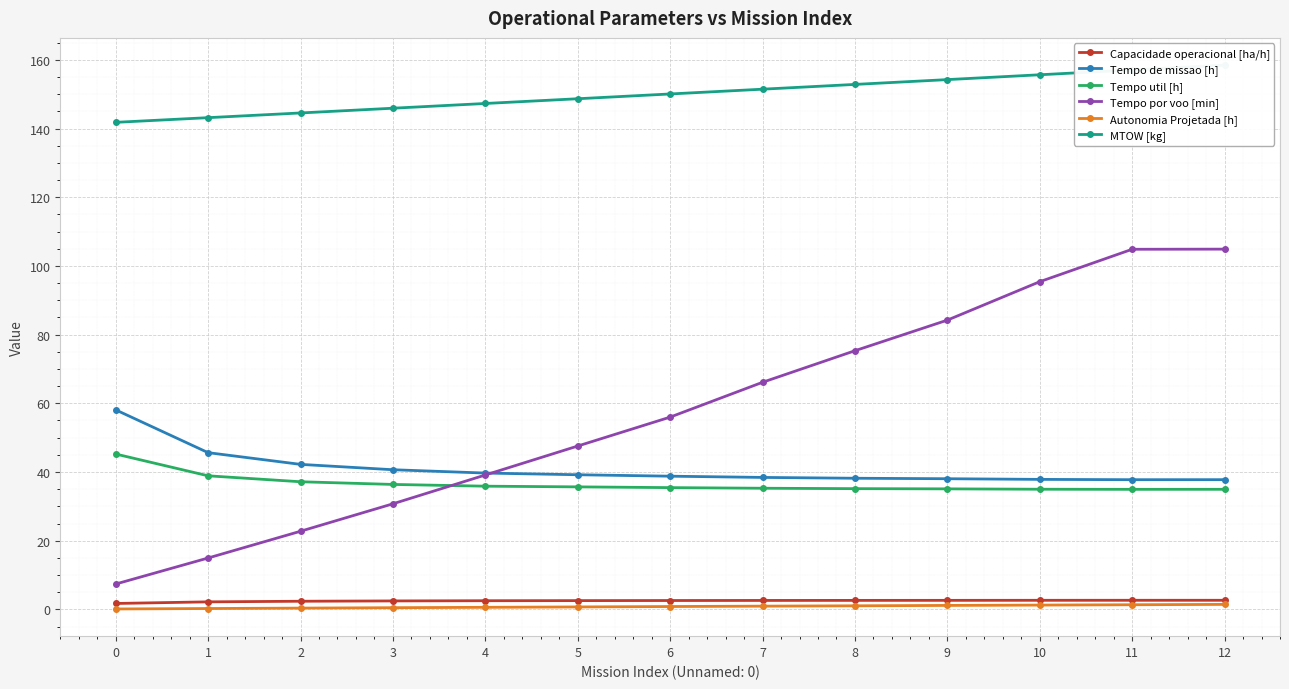

At which label does Tempo por voo [min] first exceed 55?

6